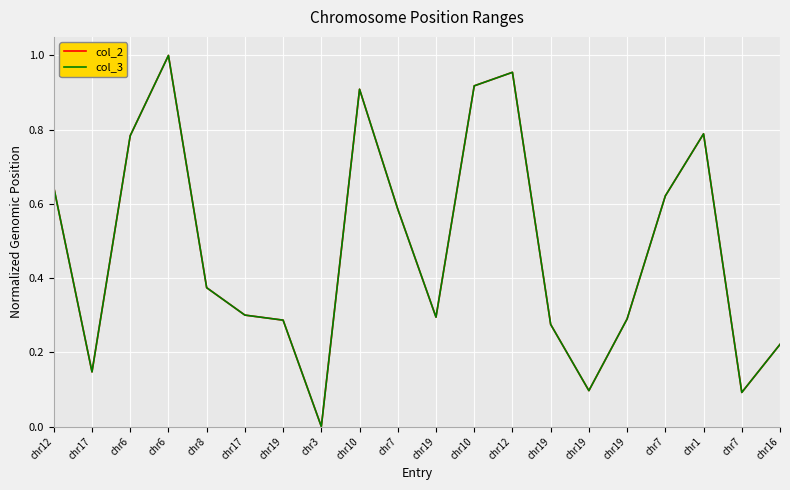

Between which two adjacent categories do col_2 and col_3 first intersect?

chr12 and chr17